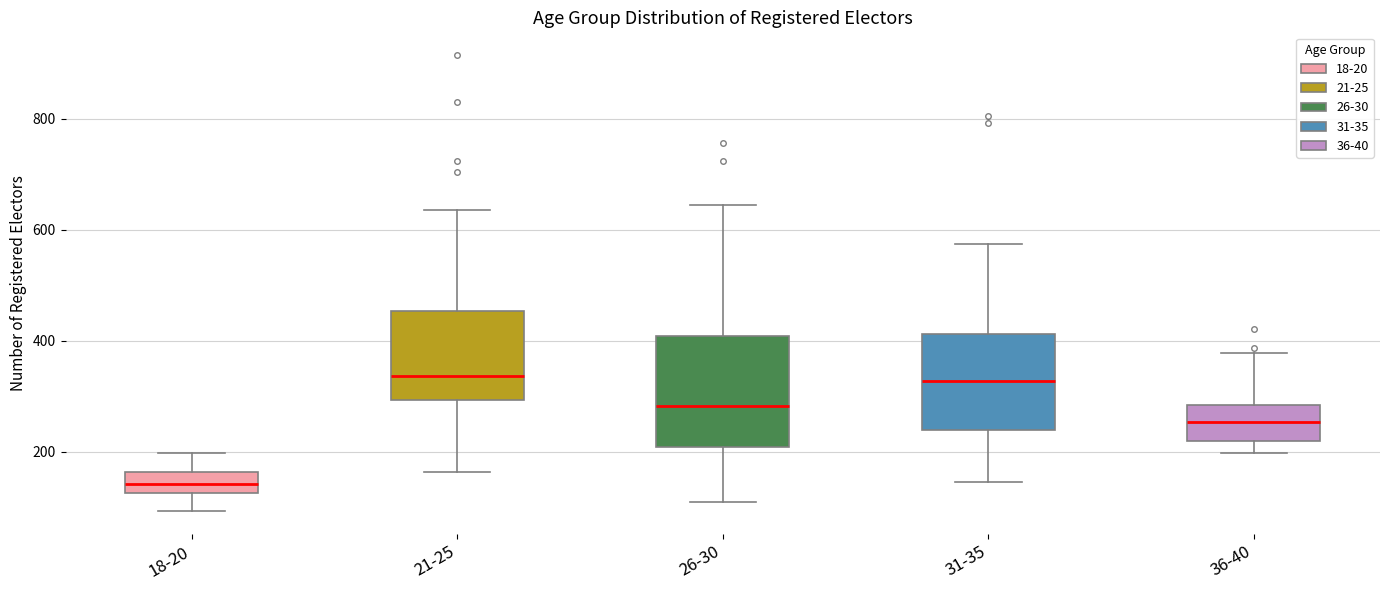

Which box is the tallest, from its lower edge to its upper edge?

26-30